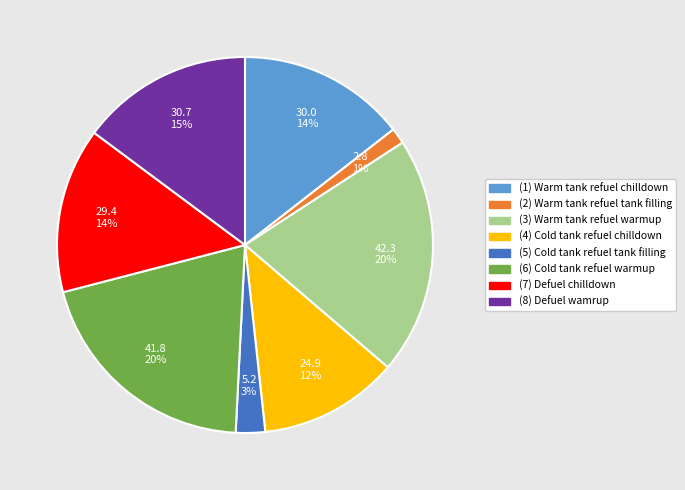

Is it true that (3) Warm tank refuel warmup is 10% of the pie?

False